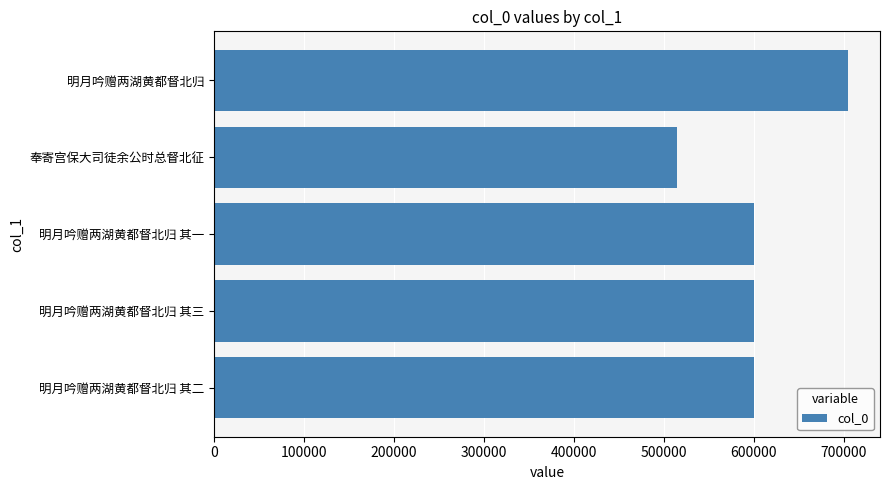

Read the value at 明月吟赠两湖黄都督北归 其三.

599769